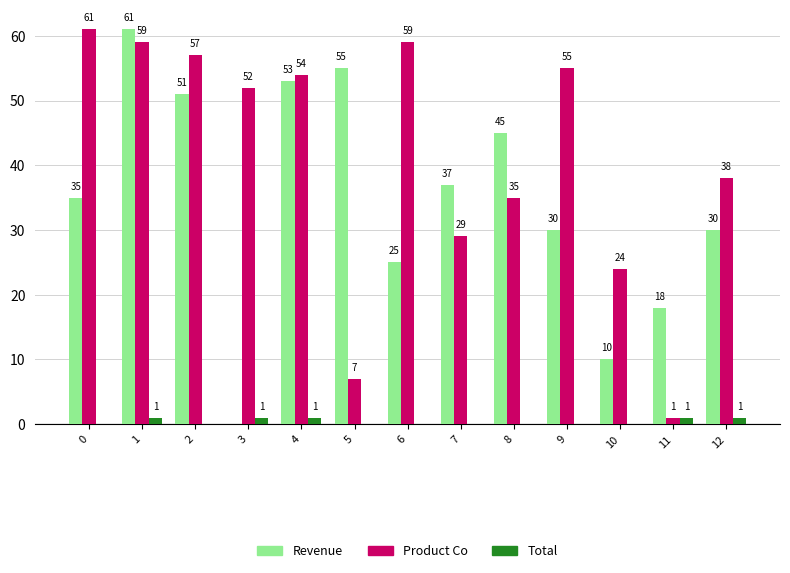

At which category is the sum across all series the highest?

1